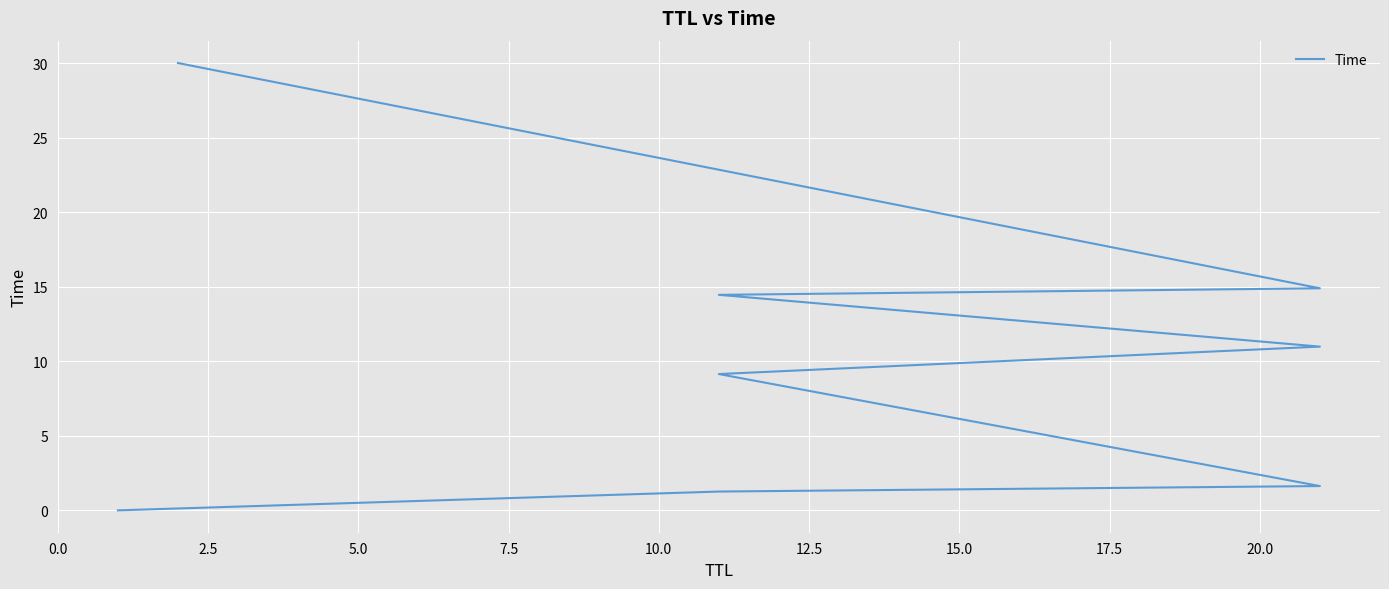

The chart shows a value of 15.0 at 10.0. True or false?

False